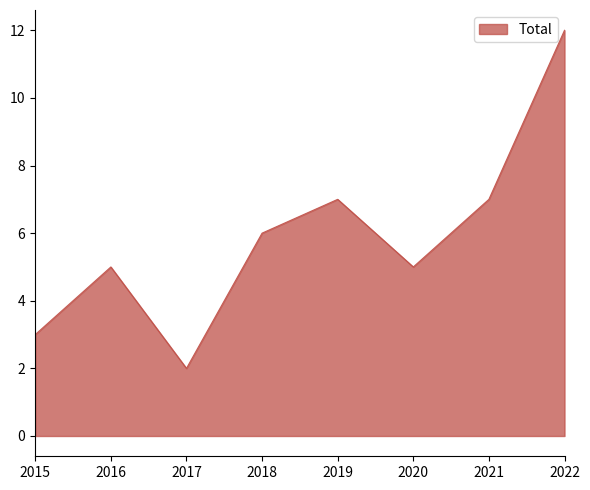

Is it true that the value at 2016 is 8?

False